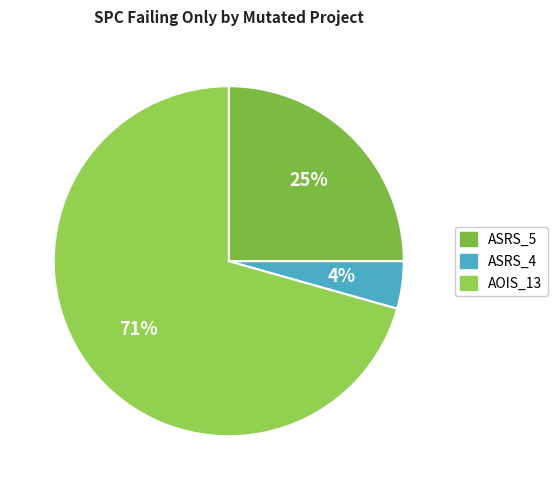

How many slices are in this pie chart?

3